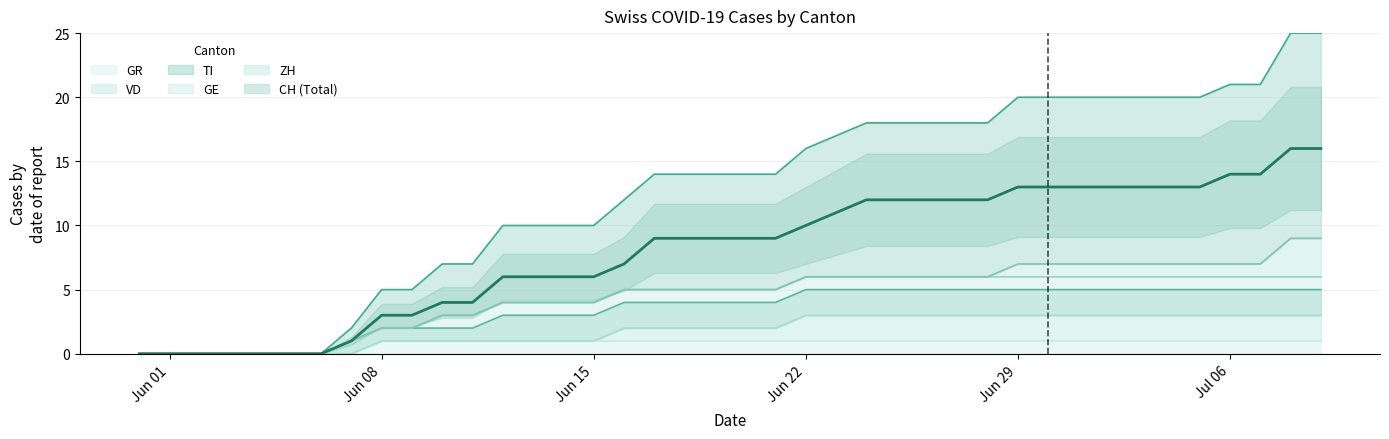

Does the chart display data point markers on the line(s)?

No